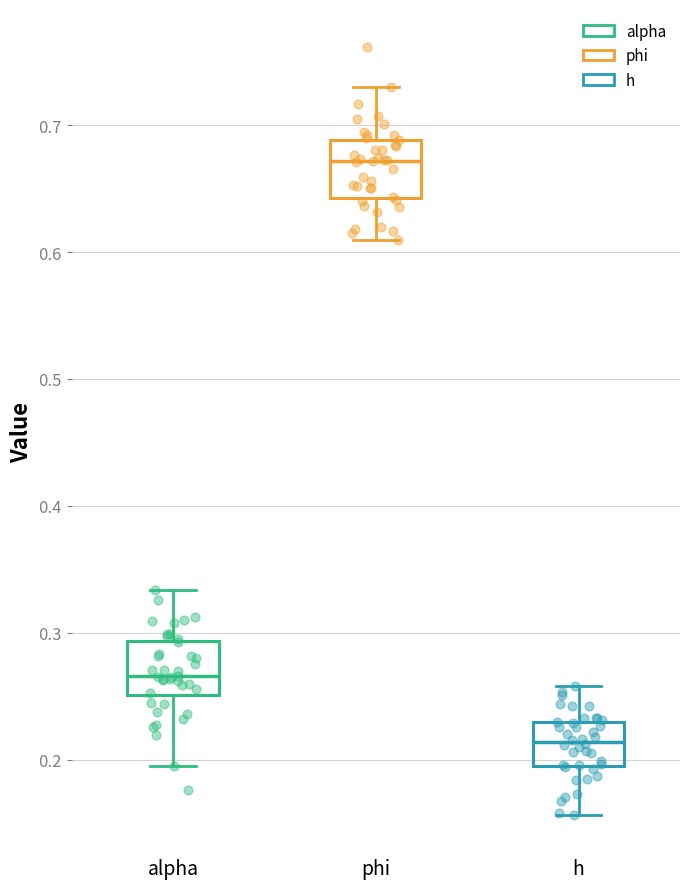

Where does the upper whisker of the box for h end on the y-axis? The values are not printed on the chart, so give them approximately, as read against the axis.

0.26